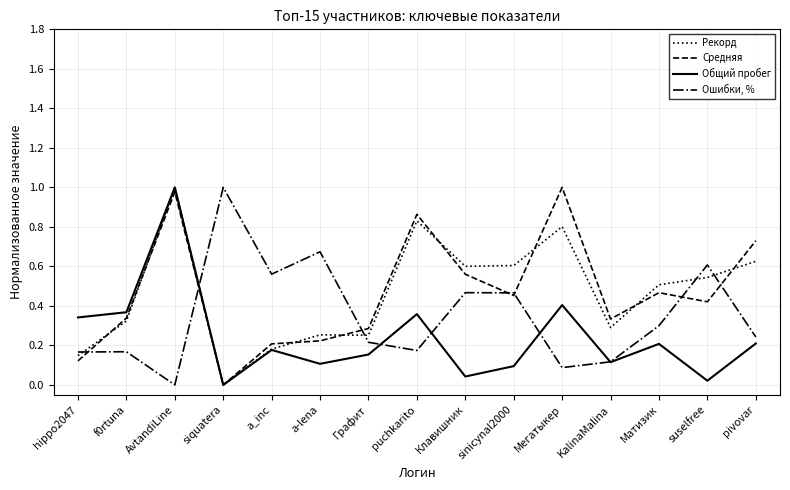

What position from the right is puchkarito?

8